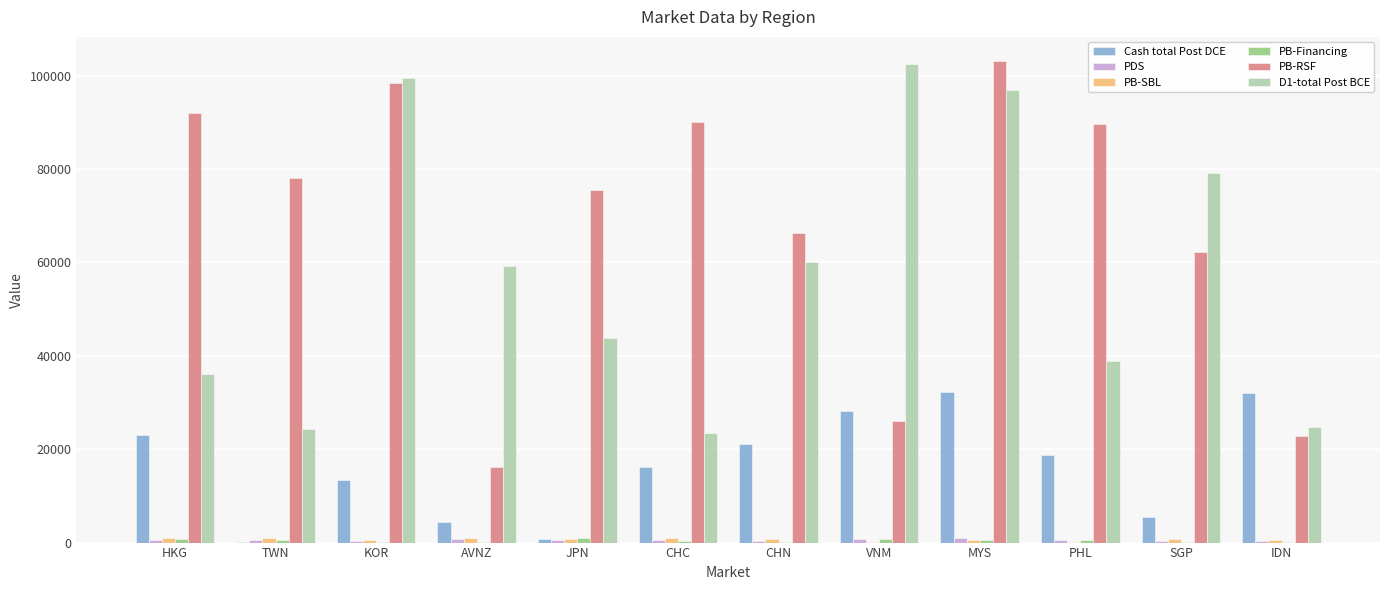

At which label is Cash total Post DCE closest to 16179?

CHC